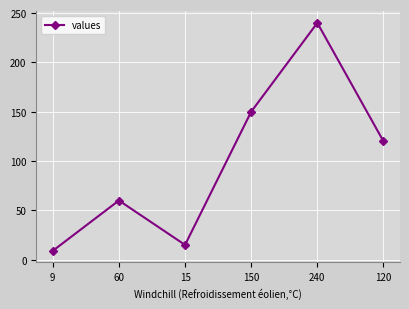

Which has a higher value, 9 or 60?

60